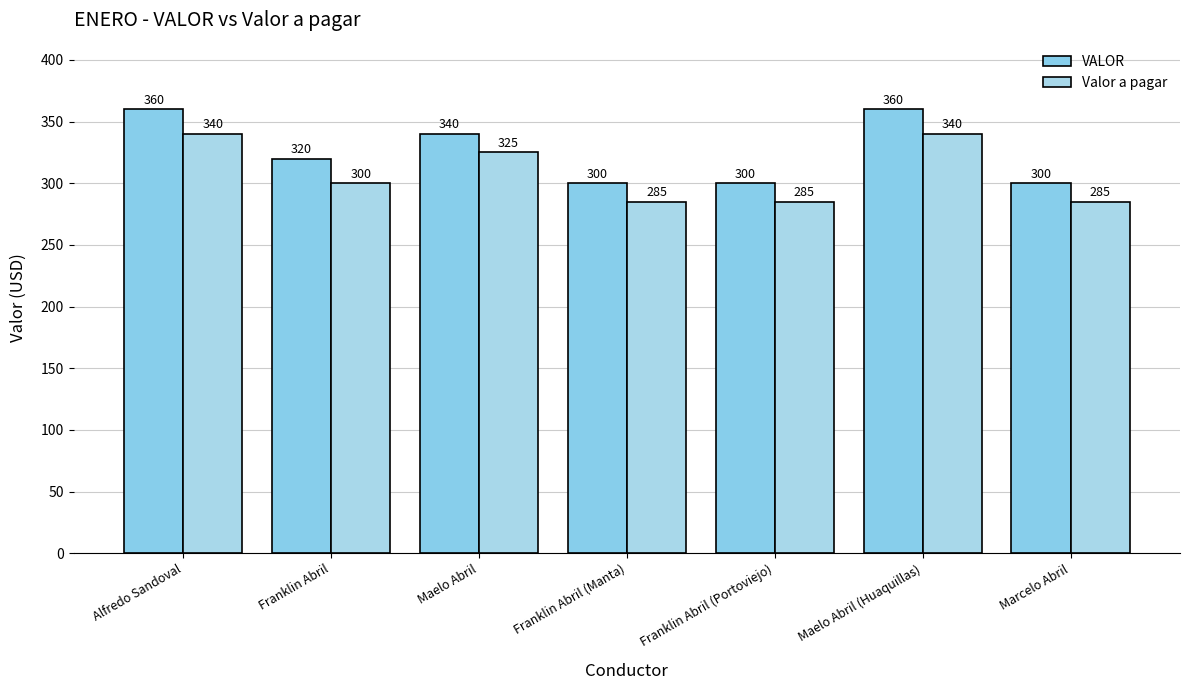

The VALOR series shows 300 at Franklin Abril (Portoviejo). True or false?

True